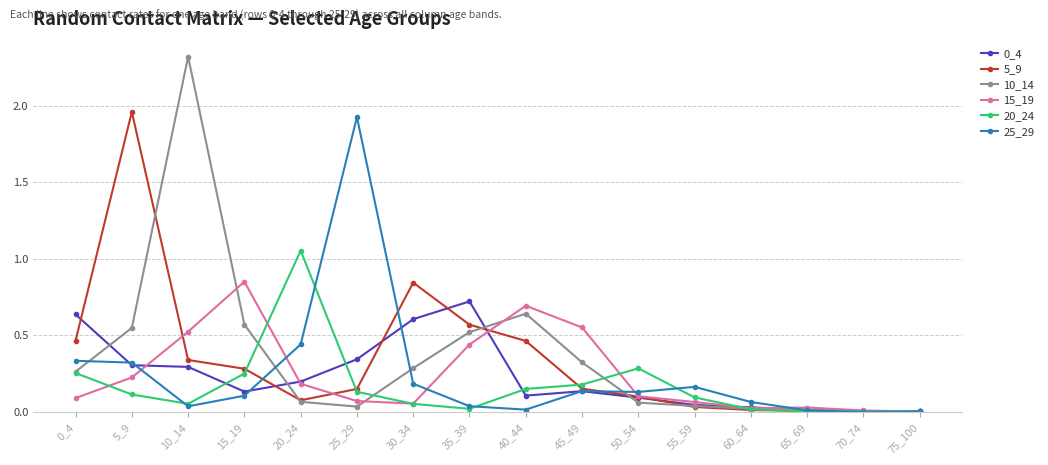

True or false: 20_24 has more than 0 points higher than both neighbors.

True